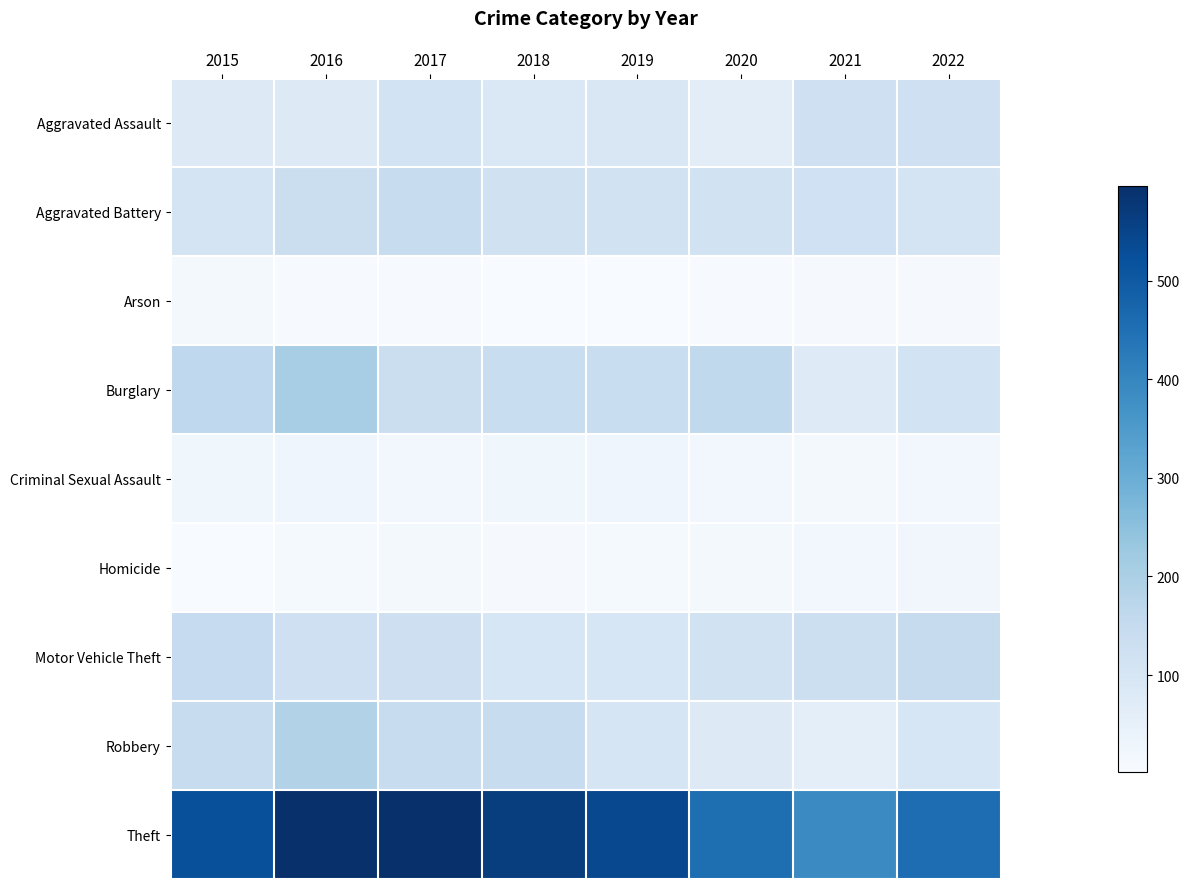

Which series has the largest total across all categories?

Theft